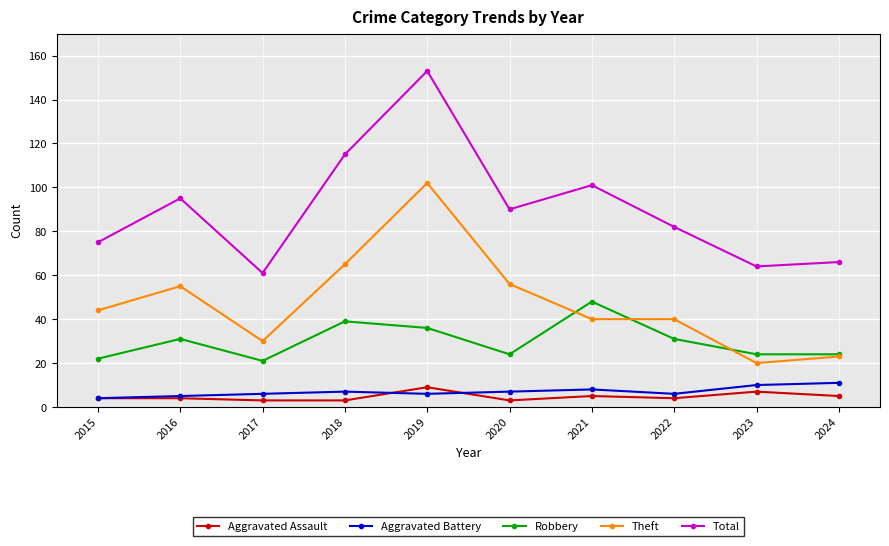

In Aggravated Battery, how many points are higher than both neighbors (excluding endpoints)?

2